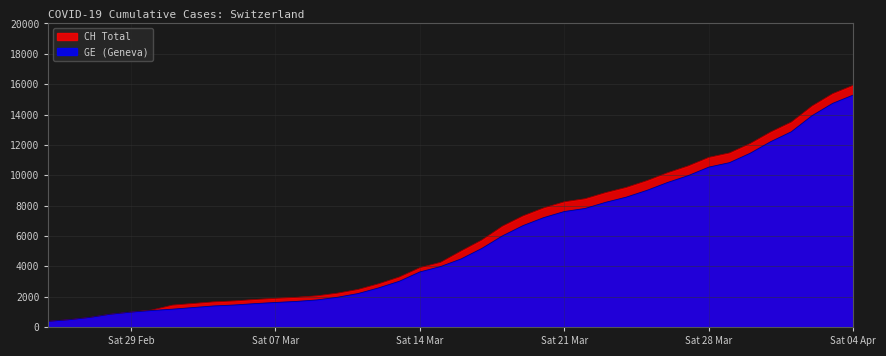

Where is GE nearest to the value 7829?

2020-03-22